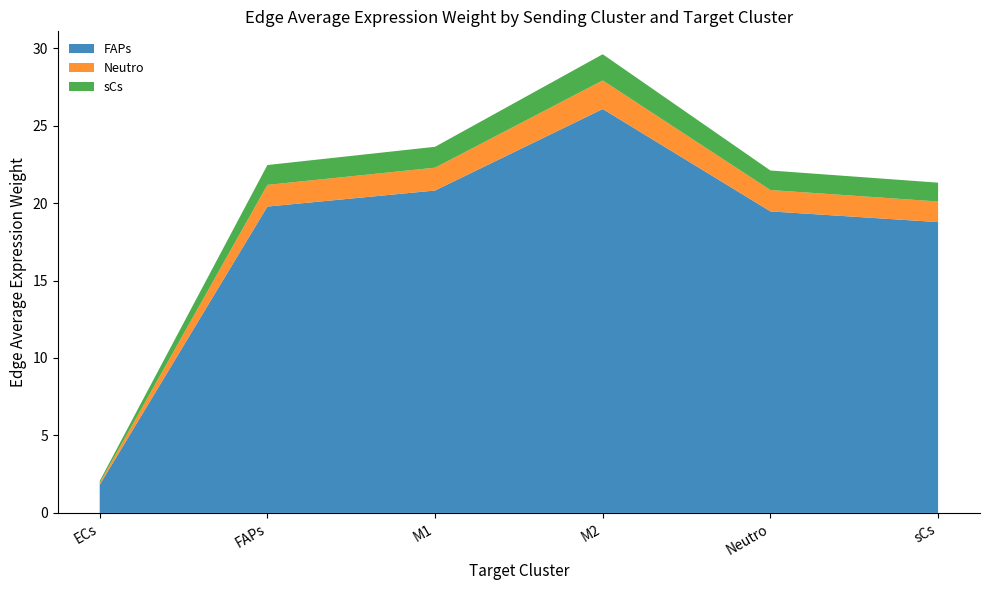

Reading left to right, extract all data points from this chart.

FAPs: 1.8	19.8	20.8	26.1	19.5	18.8
Neutro: 0.1	1.4	1.5	1.8	1.4	1.3
sCs: 0.1	1.3	1.3	1.7	1.3	1.2